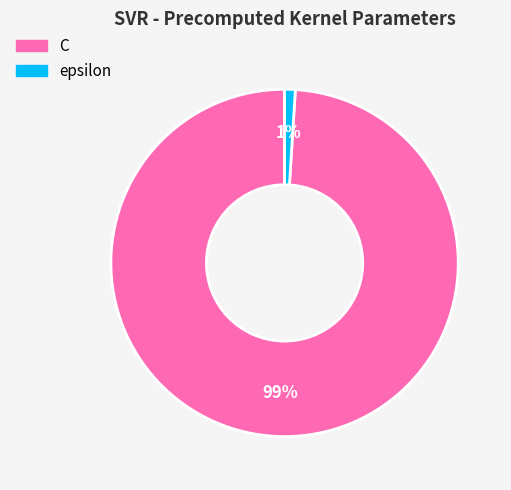

What percentage is the C slice, to the nearest percent?

99%